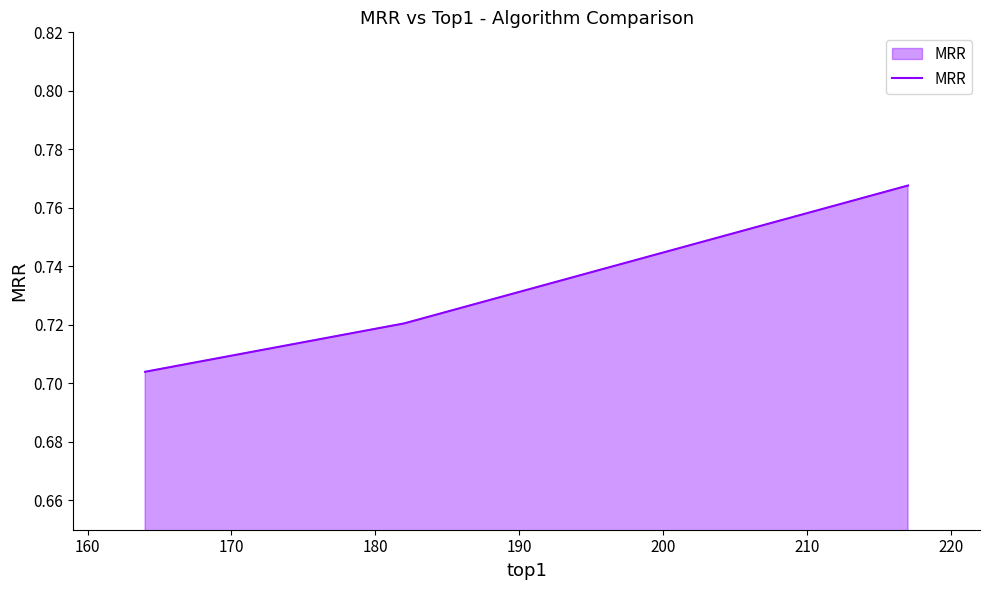

How many values are between 0 and 1?

3